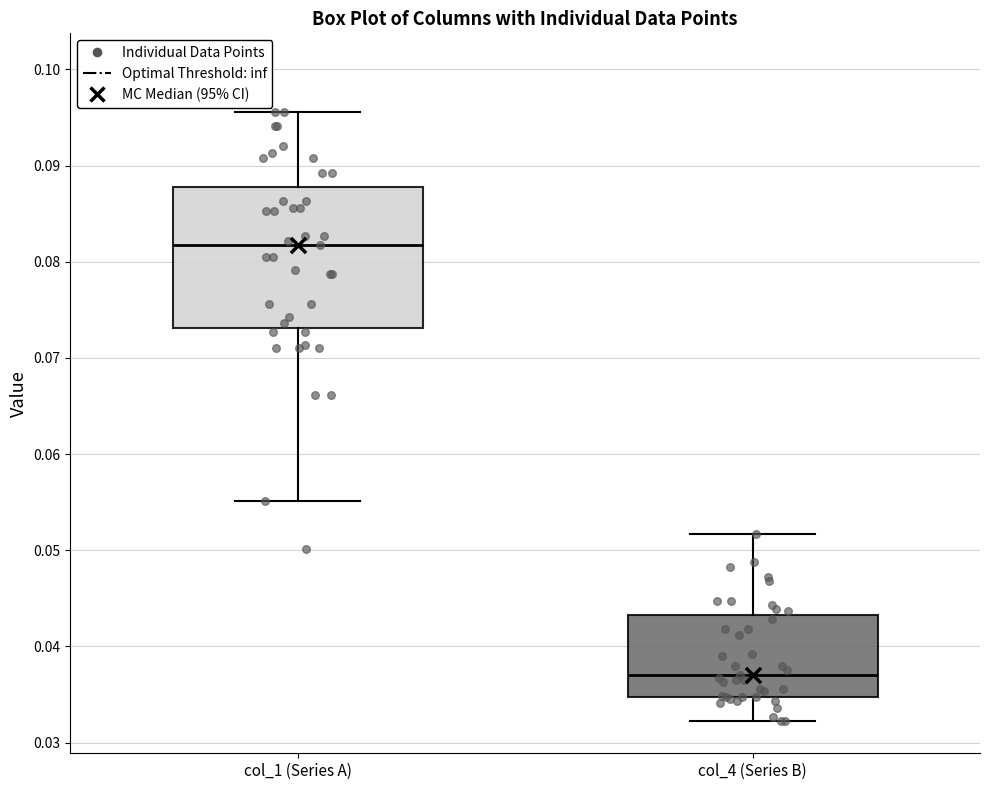

Comparing the boxes themselves (not the whiskers), which one is the tallest?

col_1 (Series A)